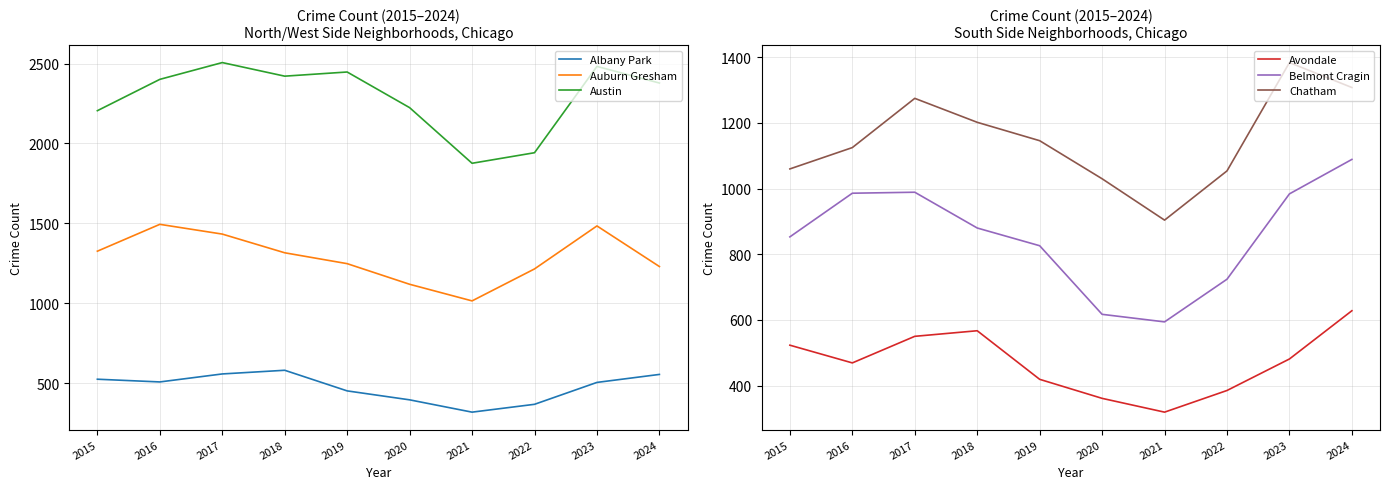

Is it true that Avondale equals 560 at 2020?

False